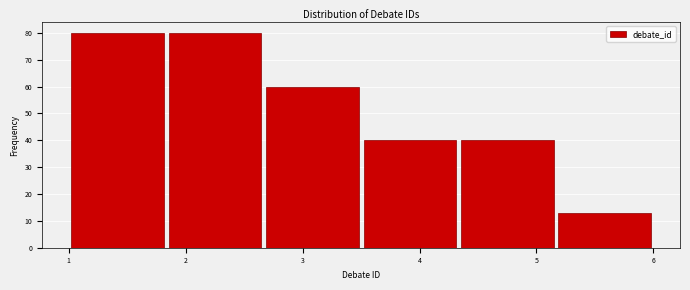

Reading left to right, transcribe this chart: for each bar, give the range it covers on the x-axis and its height. Neither the bar edges nor the heights are printed on the chart, so give them approximately, as read against the axes.

1.0 to 1.8: 80
1.8 to 2.7: 80
2.7 to 3.5: 60
3.5 to 4.3: 40
4.3 to 5.2: 40
5.2 to 6.0: 13